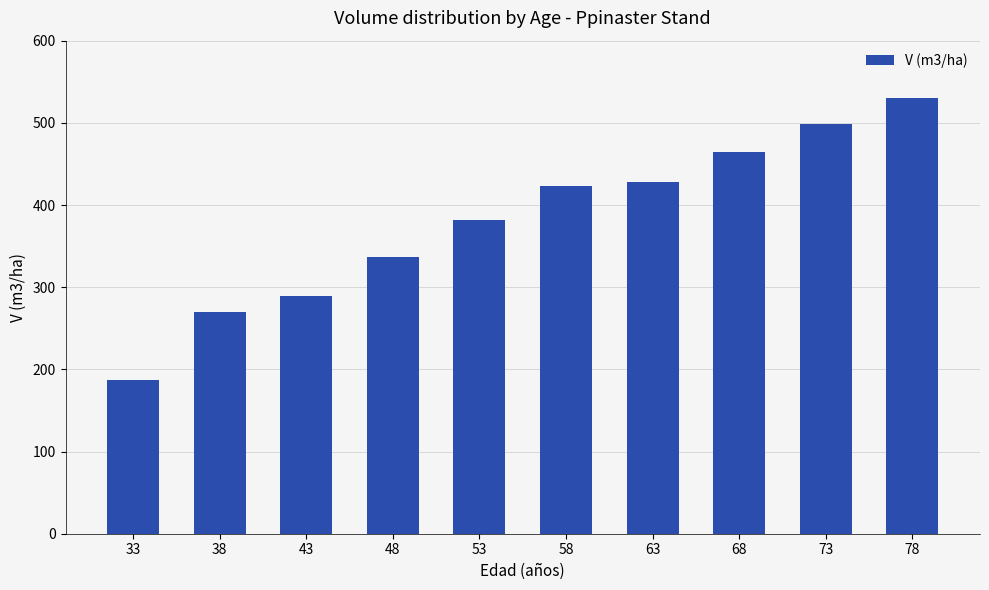

Rank the categories by value from lowest to highest.

33, 38, 43, 48, 53, 58, 63, 68, 73, 78